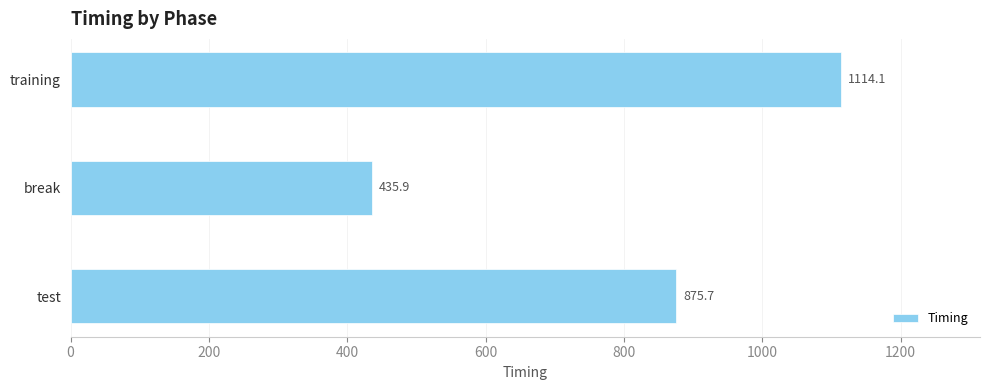

What is the minimum value shown in the chart?

435.9